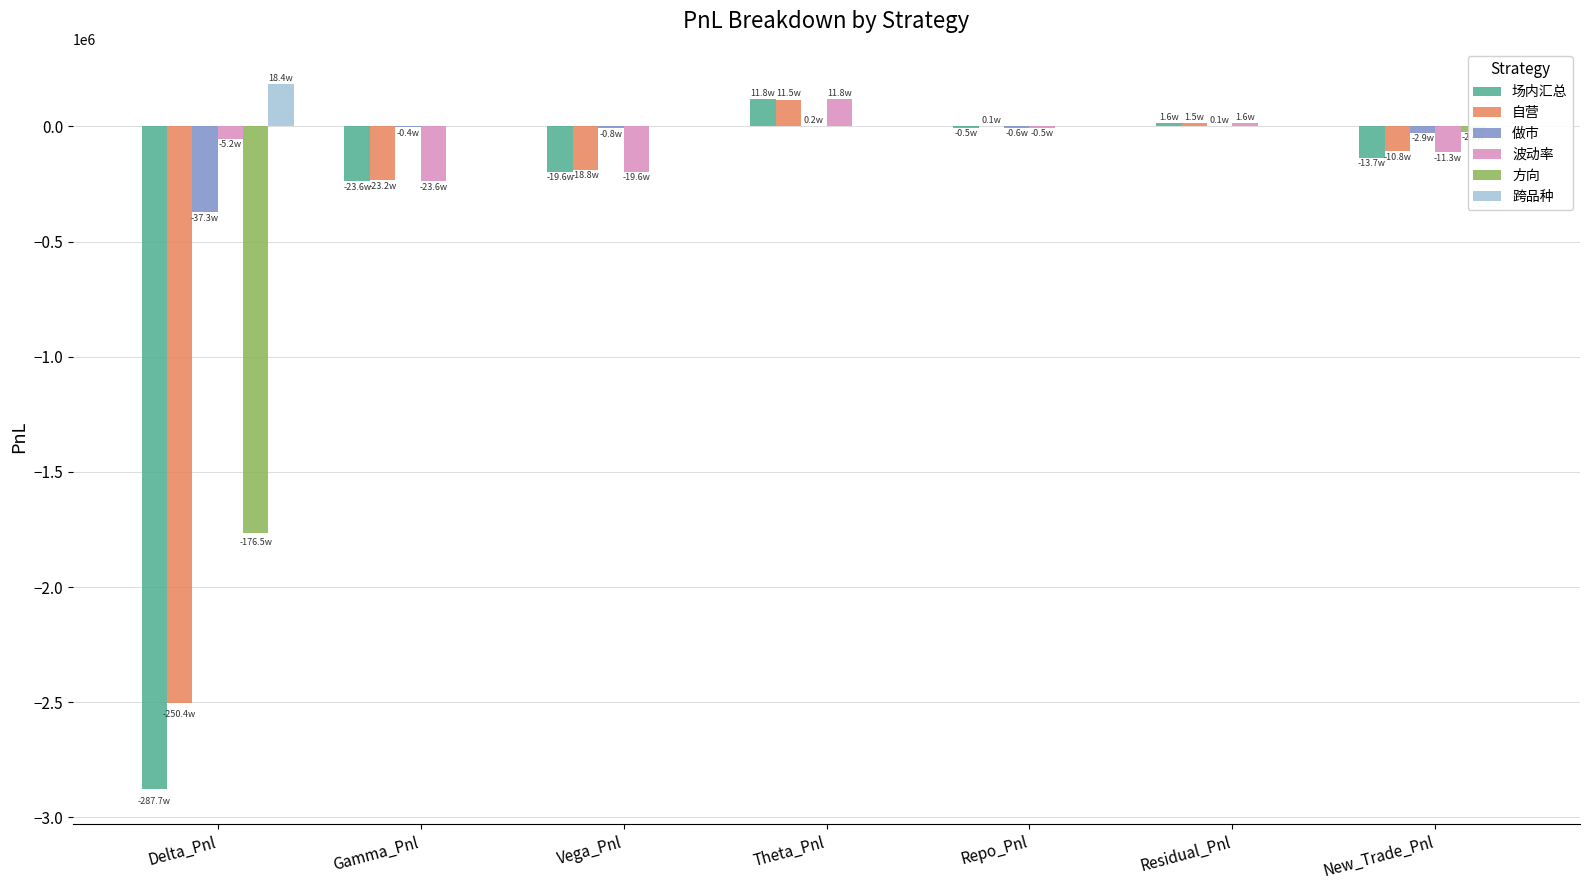

What is the minimum value shown in the chart?

-2877297.5